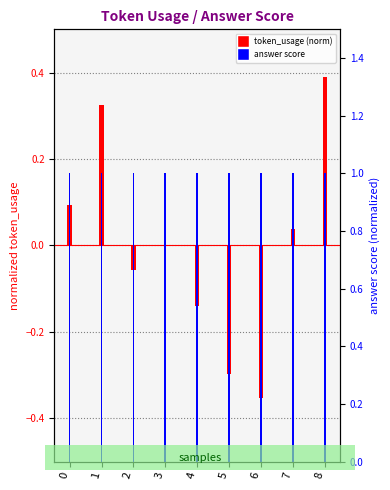

Which series has the widest spread of values?

token_usage (normalized)